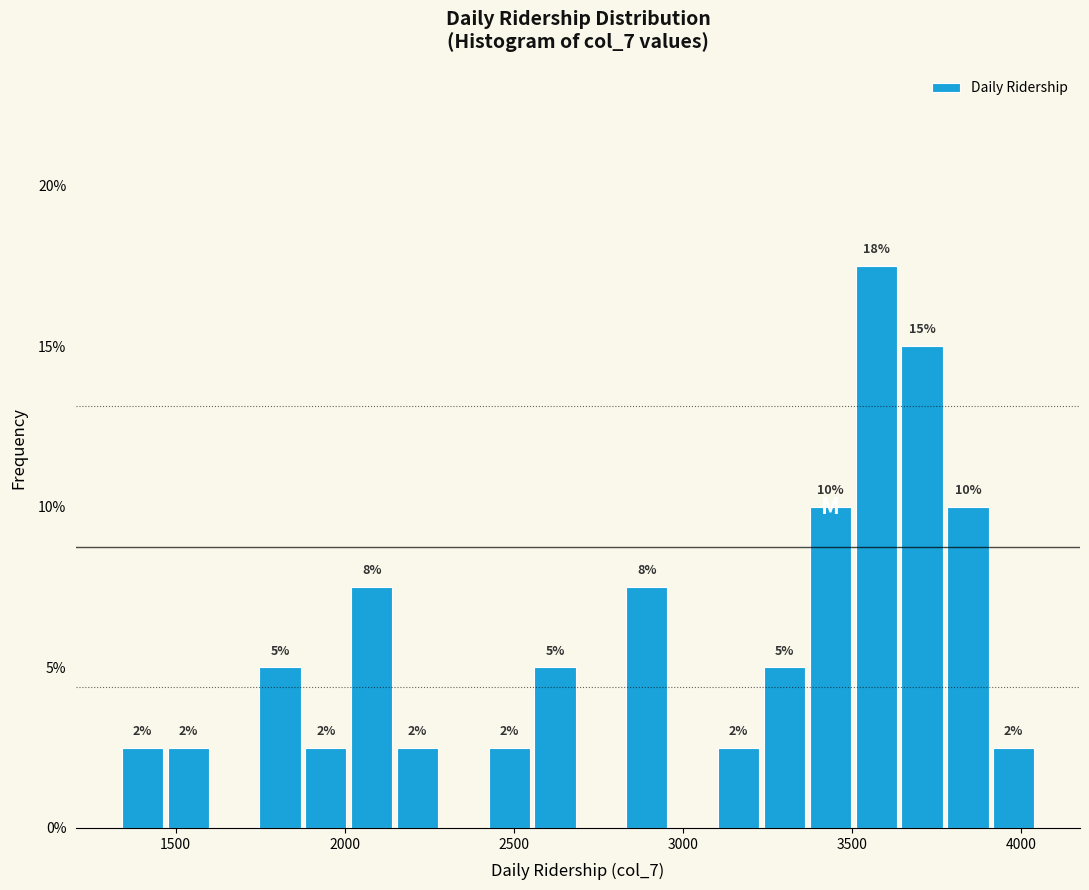

Read against the x-axis, roughly where is the centre of the tallest bar?

3550